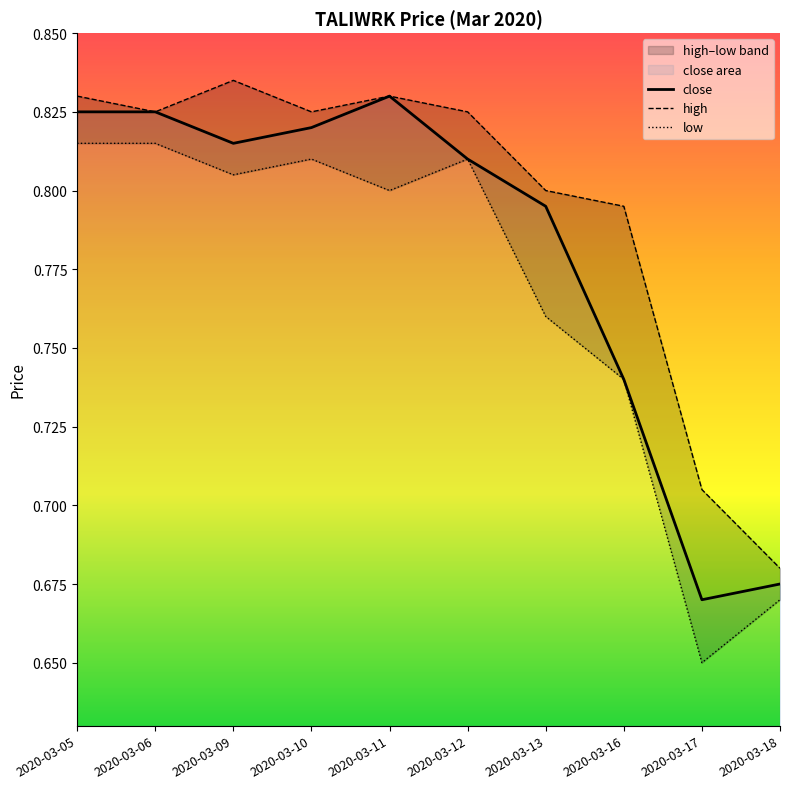

What is the sum of all low values?

7.7